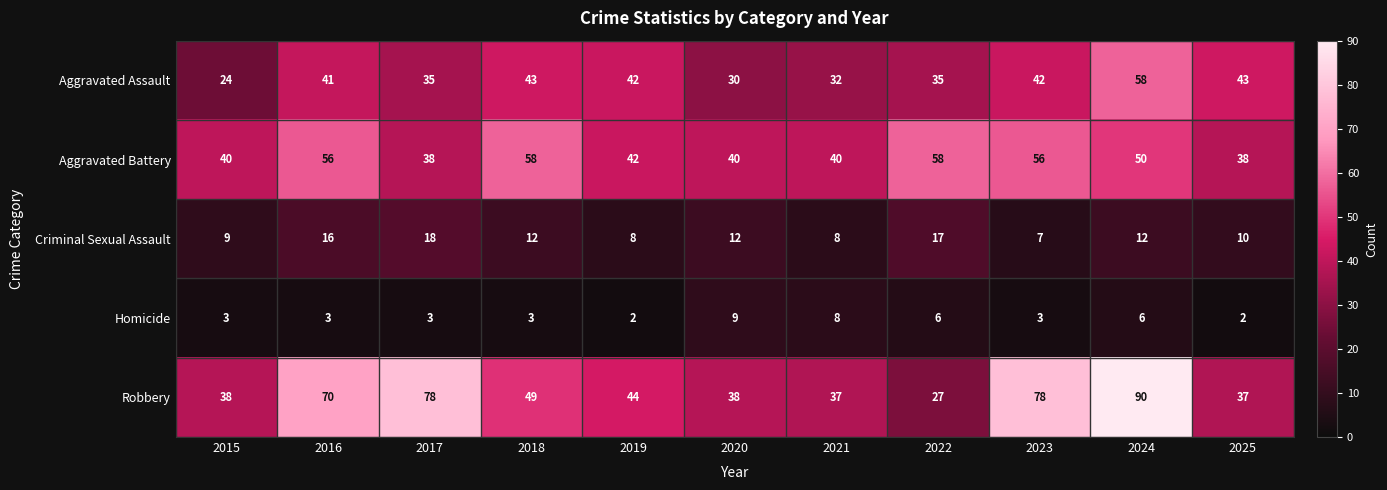

Between 2019 and 2020, which series saw the biggest shift?

Aggravated Assault